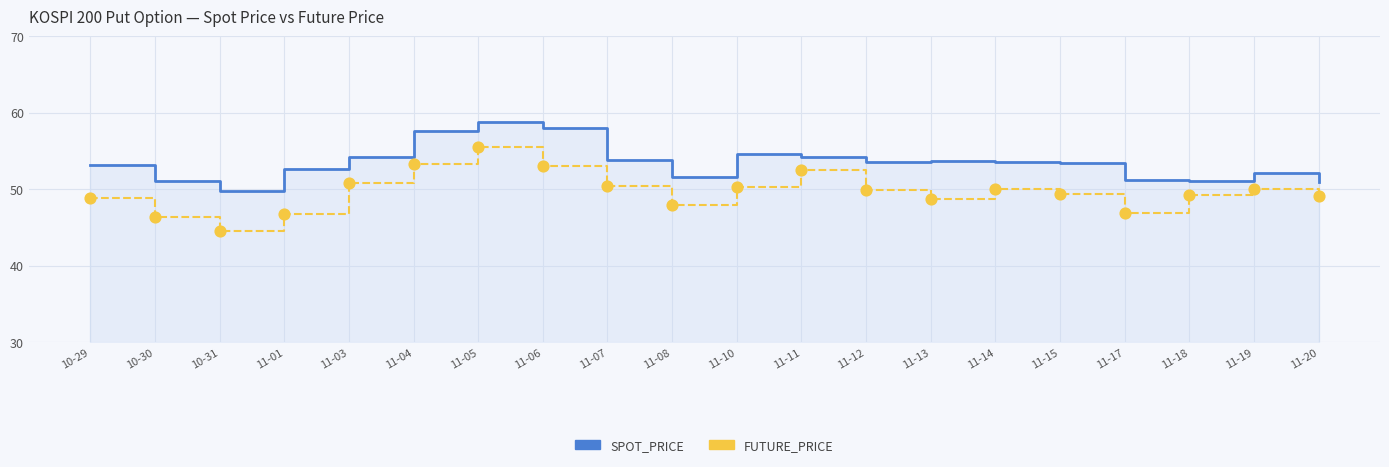

Is the value of SPOT_PRICE at 11-03 greater than the value of FUTURE_PRICE at 11-10?

Yes